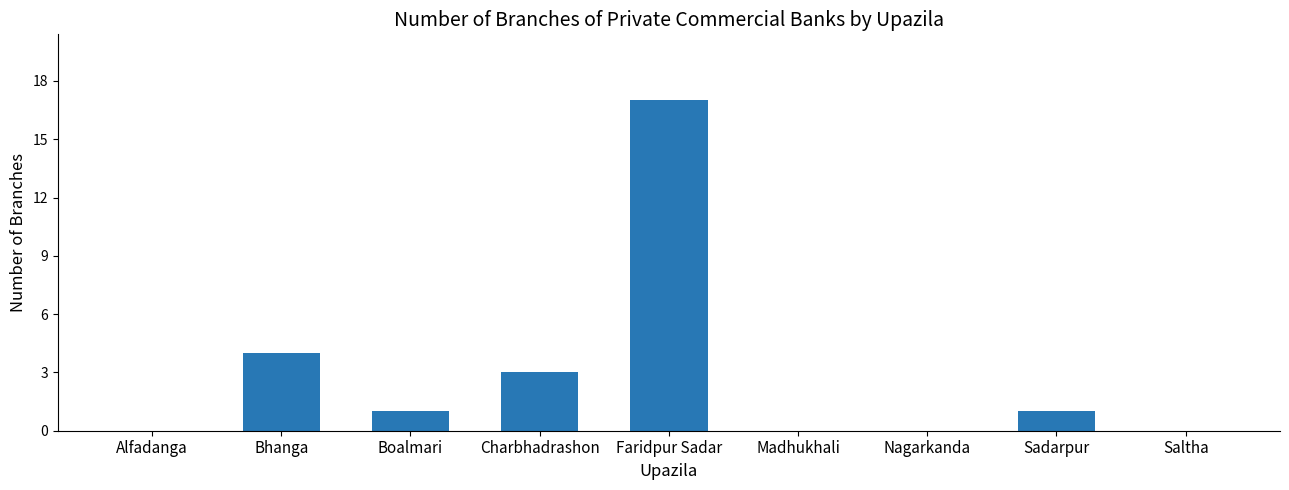

Read the value at Faridpur Sadar, to the nearest 10.

20